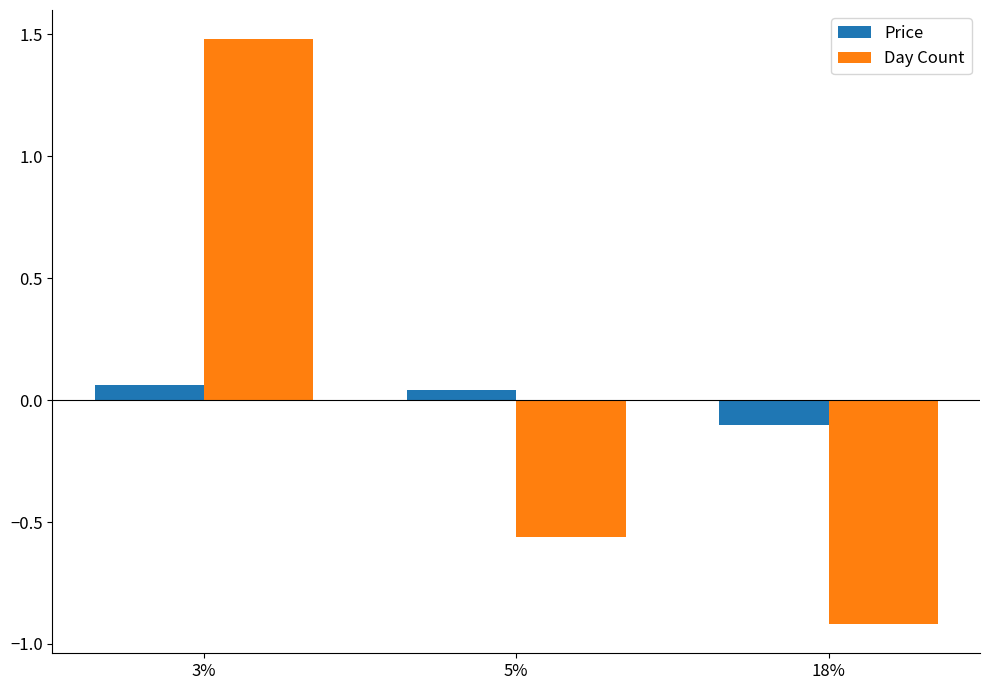

Is the value of Price at 3% greater than the value of Day Count at 3%?

No